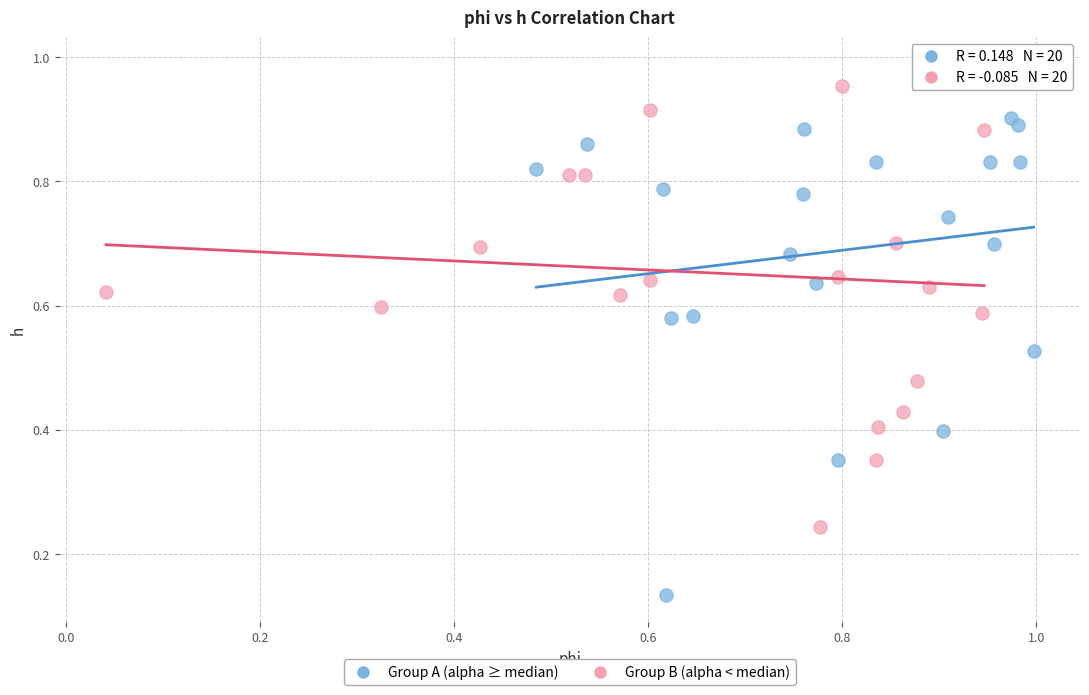

Which series reaches the maximum Y coordinate?

Group B (alpha < median)